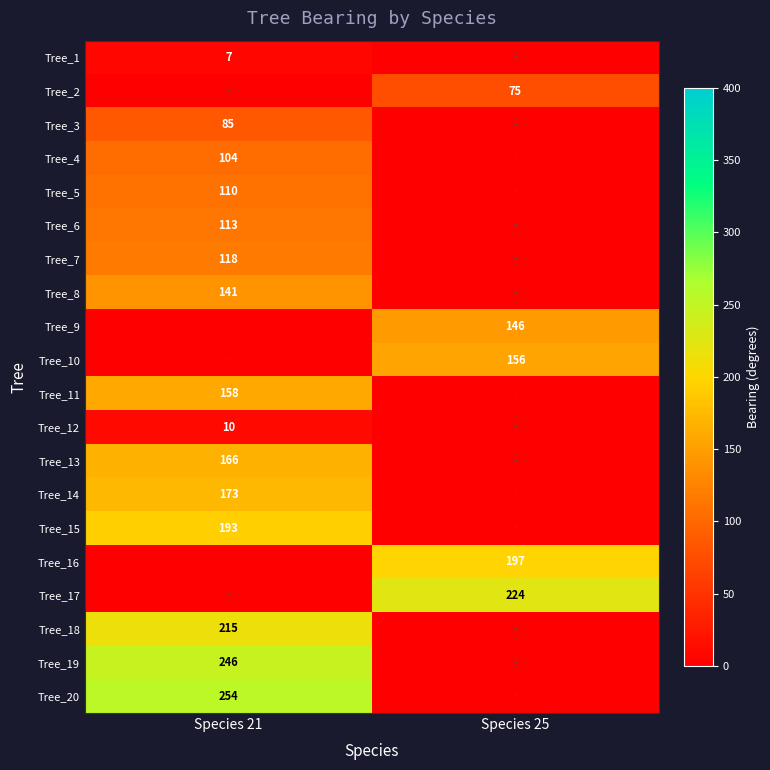

The Tree_13 series shows 166 at Species 21. True or false?

True